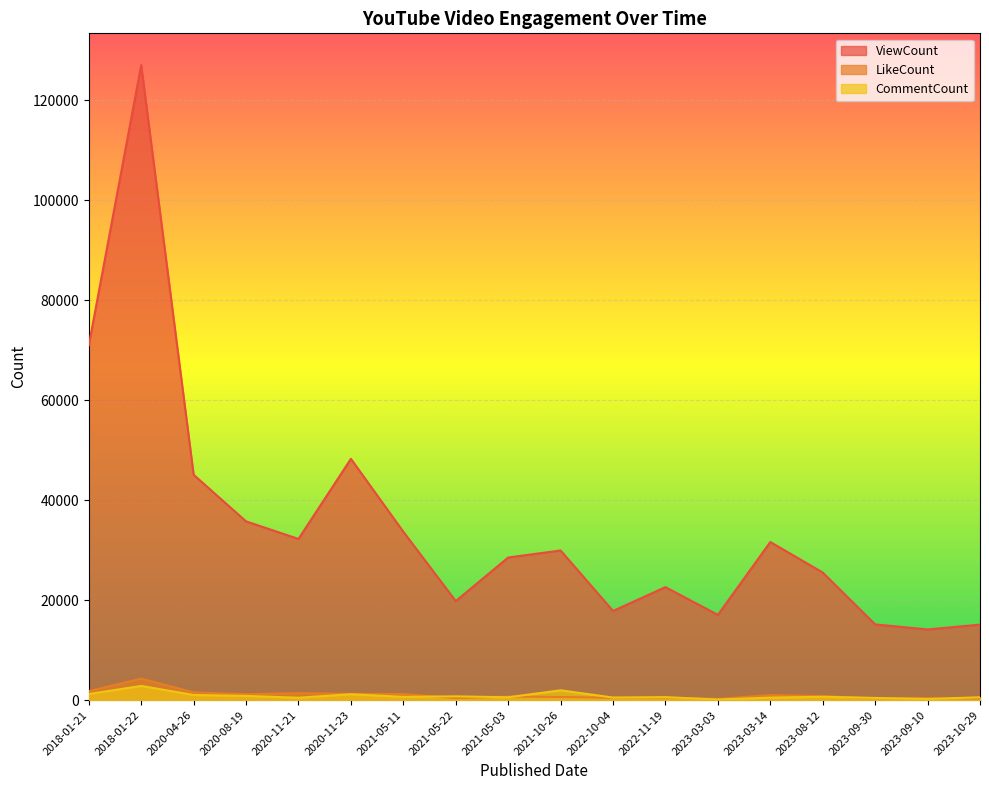

What are all the series names shown in the legend?

ViewCount, LikeCount, CommentCount